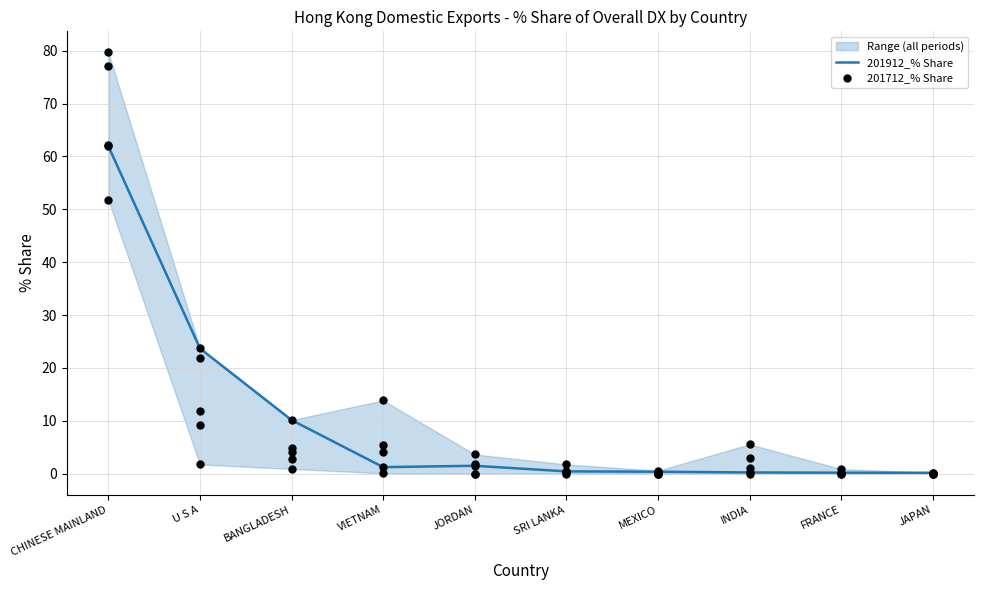

Where is 201912_% Share nearest to the value 31?

U S A